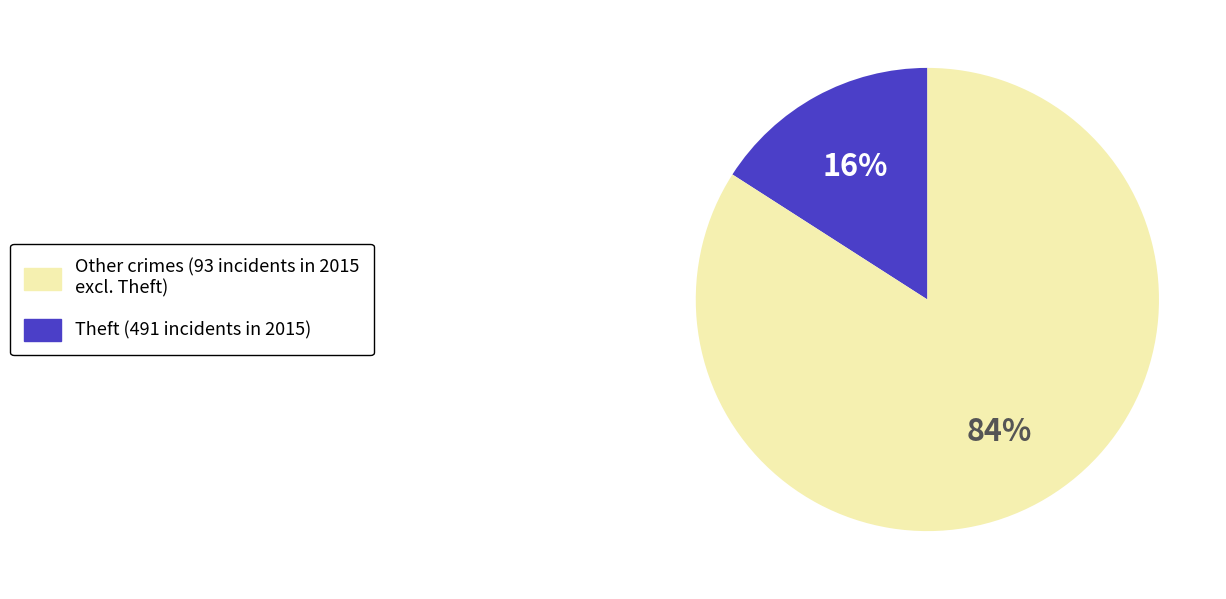

Count the number of slices in the pie.

2